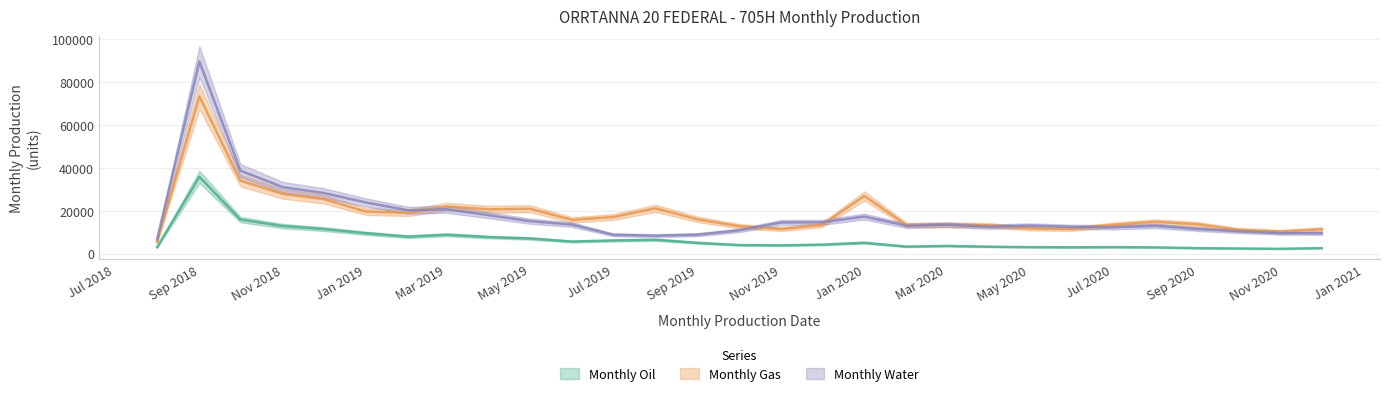

Does the chart have visible grid lines?

Yes